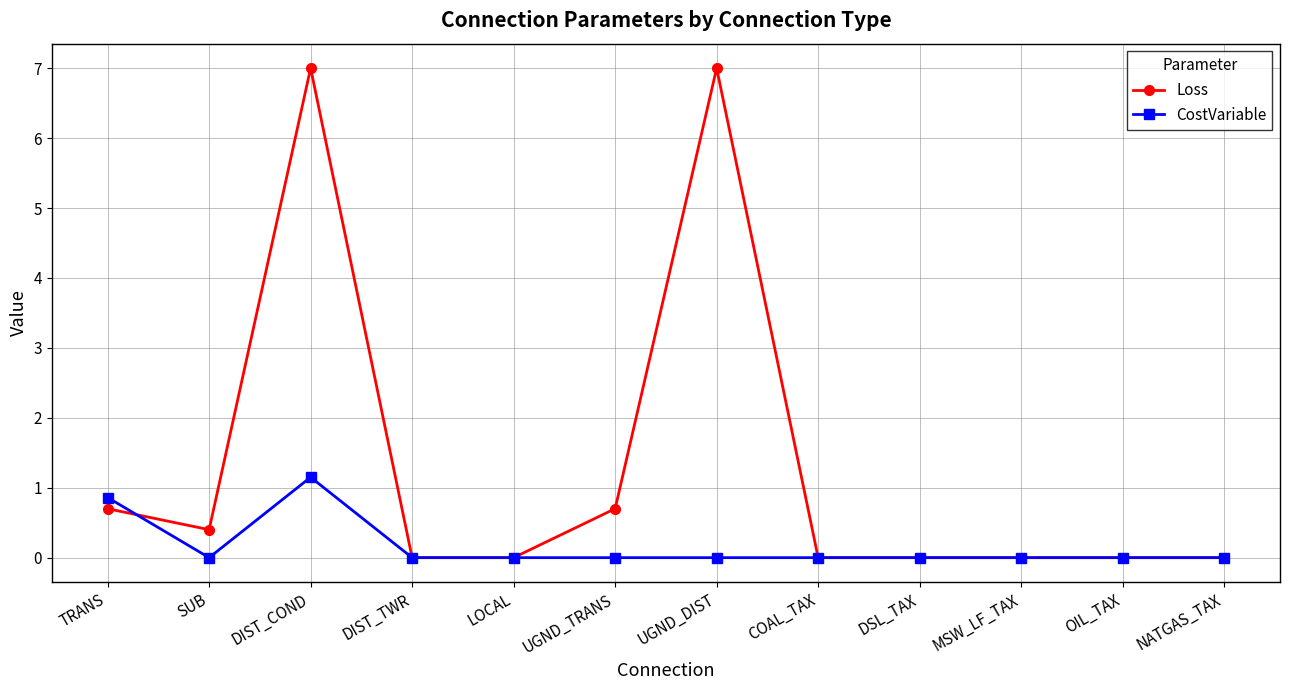

What is the average value of the Loss series?

1.3